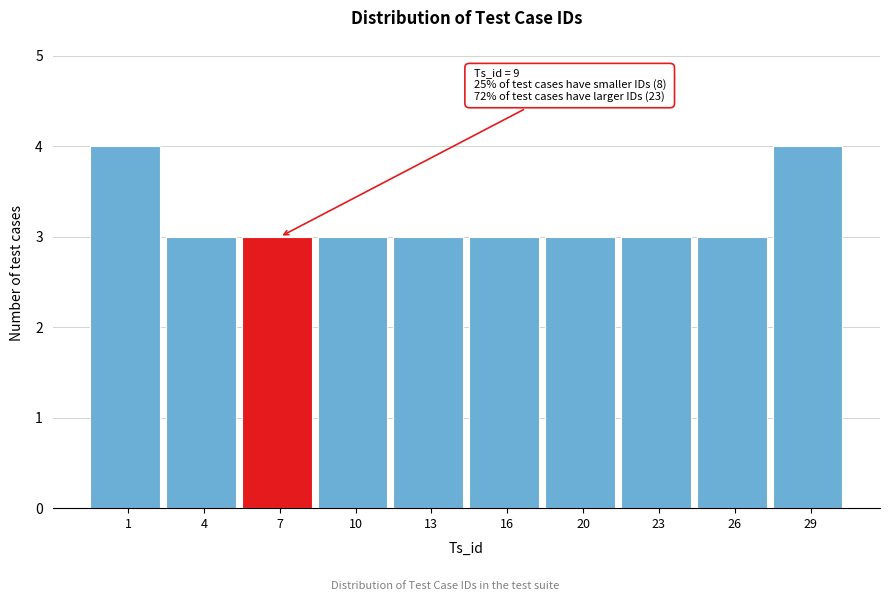

Reading left to right, what are all the values shown in this chart?

1=4	4=3	7=3	10=3	13=3	16=3	20=3	23=3	26=3	29=4